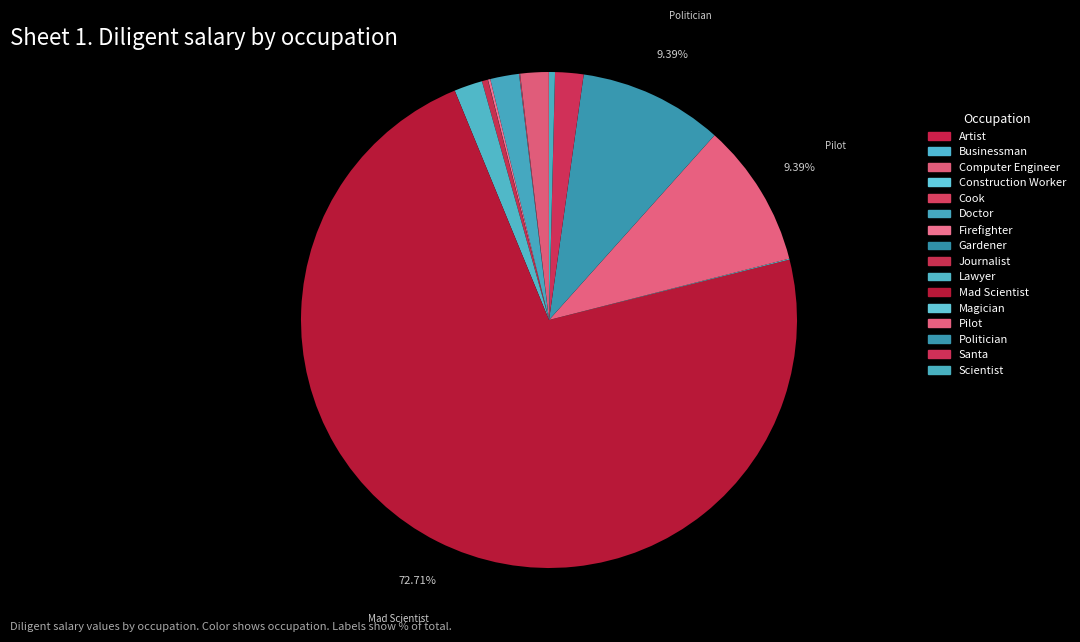

The Scientist slice represents 0% of the pie. True or false?

True